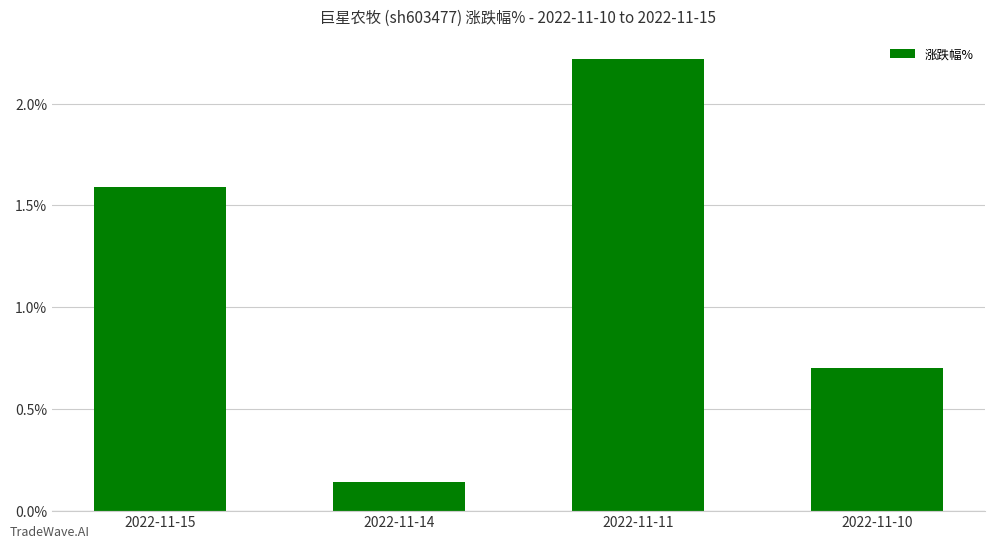

What is the difference between the values at 2022-11-10 and 2022-11-11?

1.5